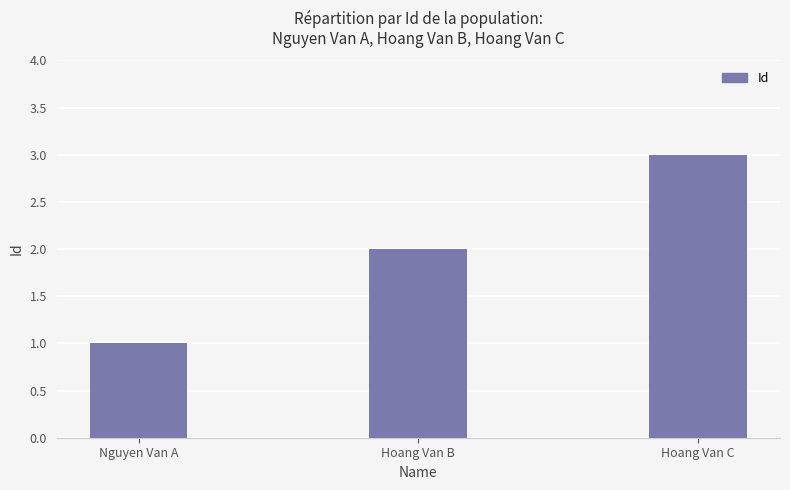

Reading left to right, what are all the values shown in this chart?

1	2	3